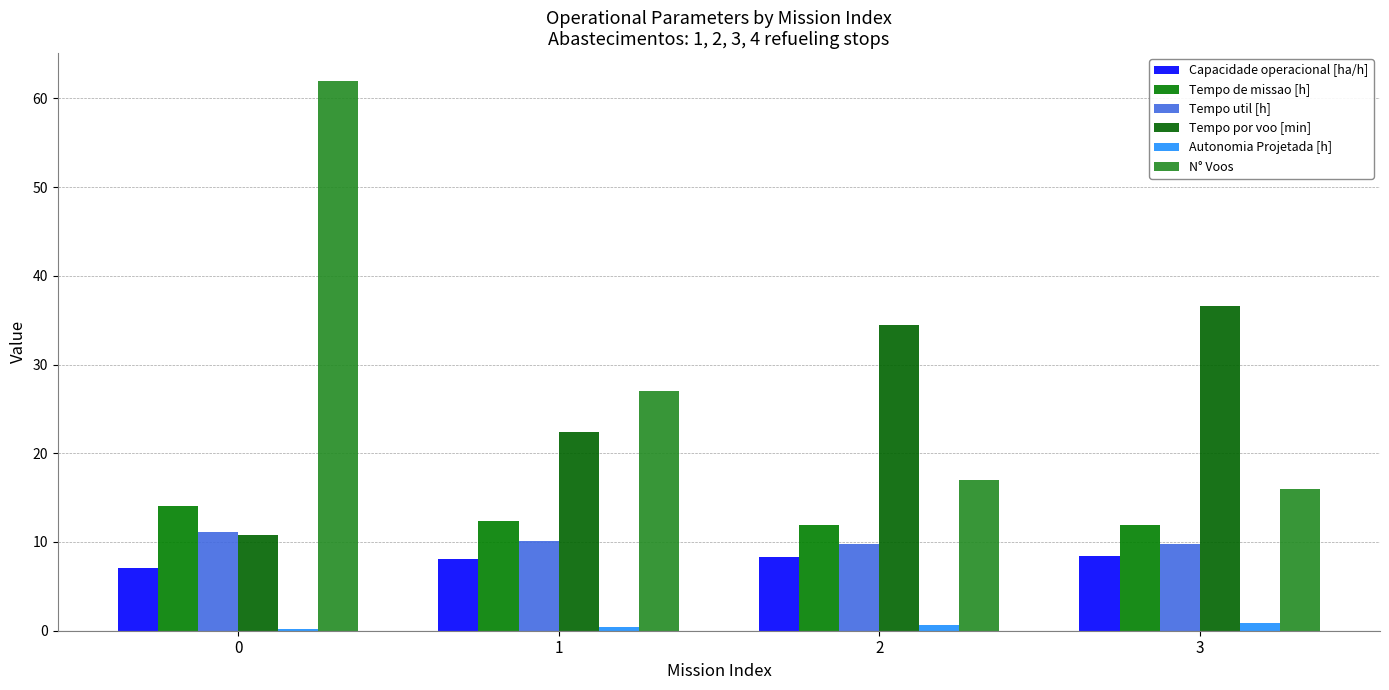

Which has a higher value, 2 or 0?

2